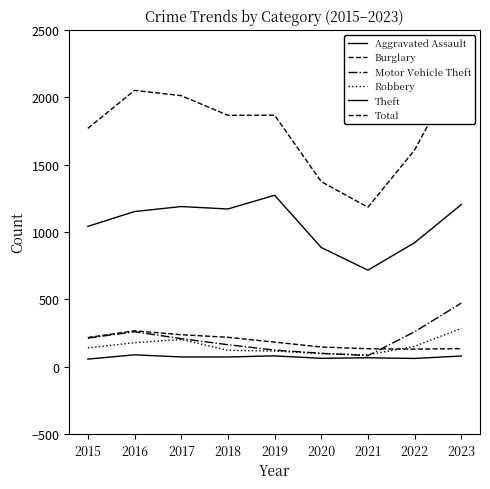

Count the number of categories in the chart.

9